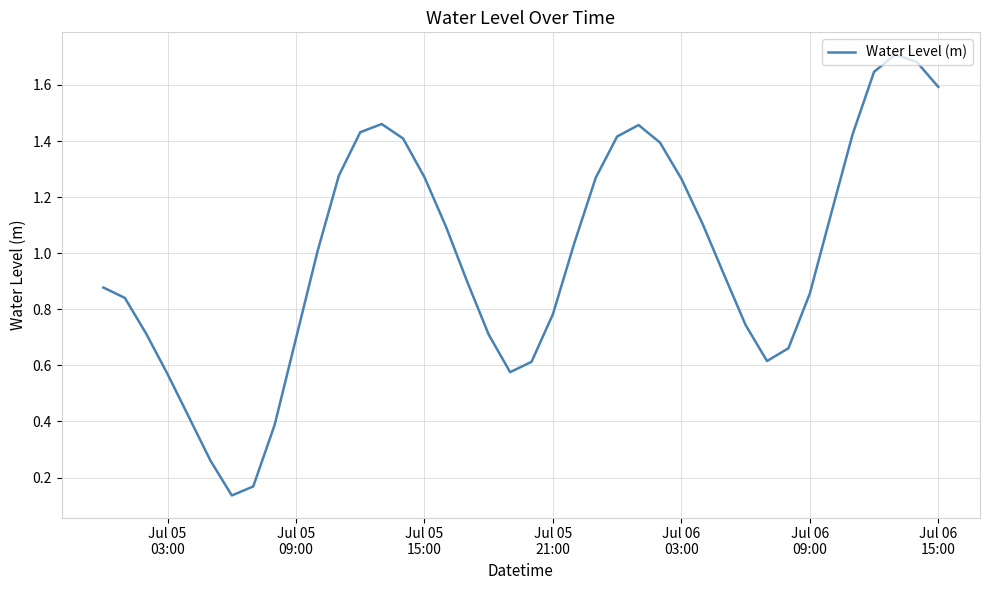

True or false: there are more than 2 points higher than both neighbors.

True